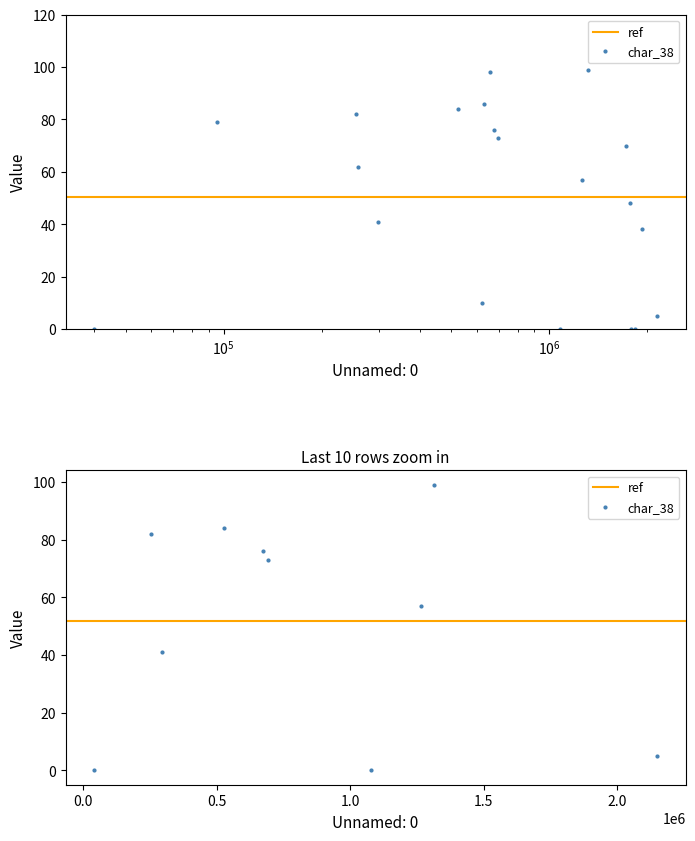

What position from the right is 1721946?

17